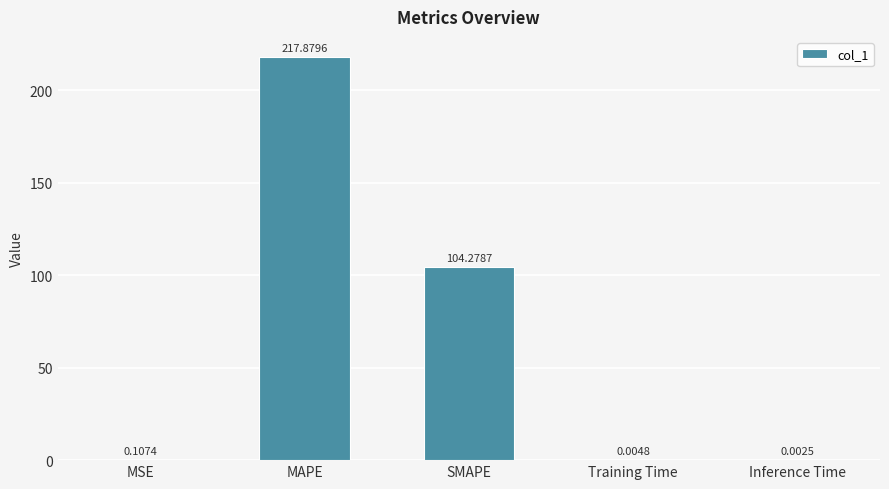

What is the change in value from MAPE to Training Time?

-217.9